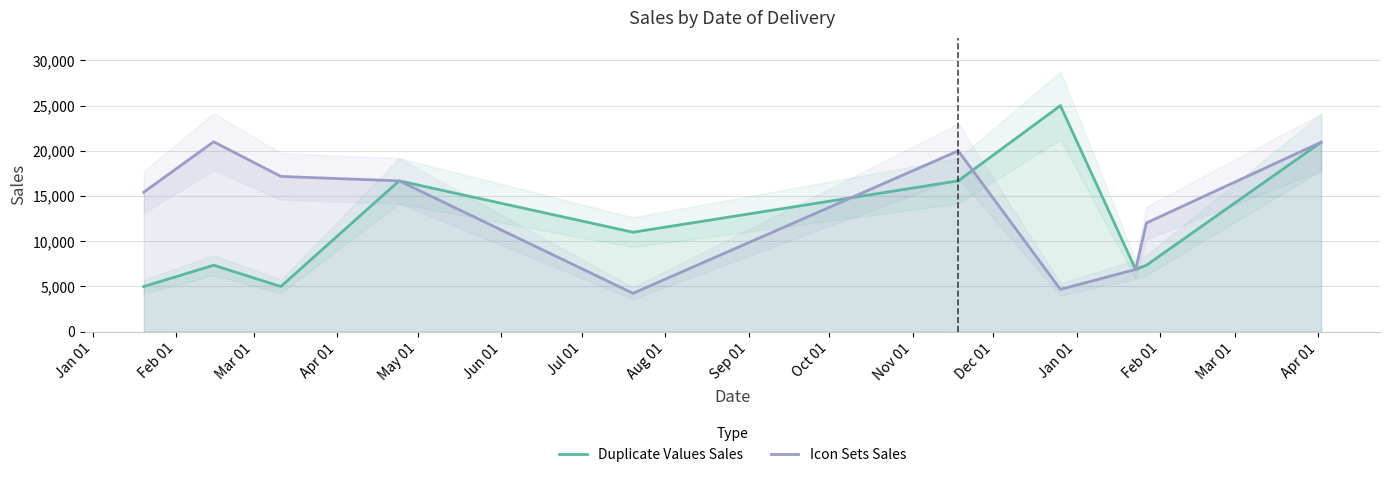

How many lines are shown in the chart?

2